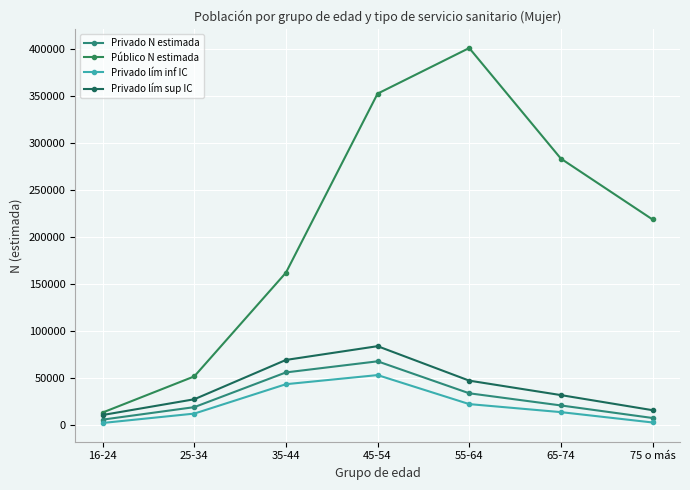

Which series has the largest range (max minus min)?

Público N estimada